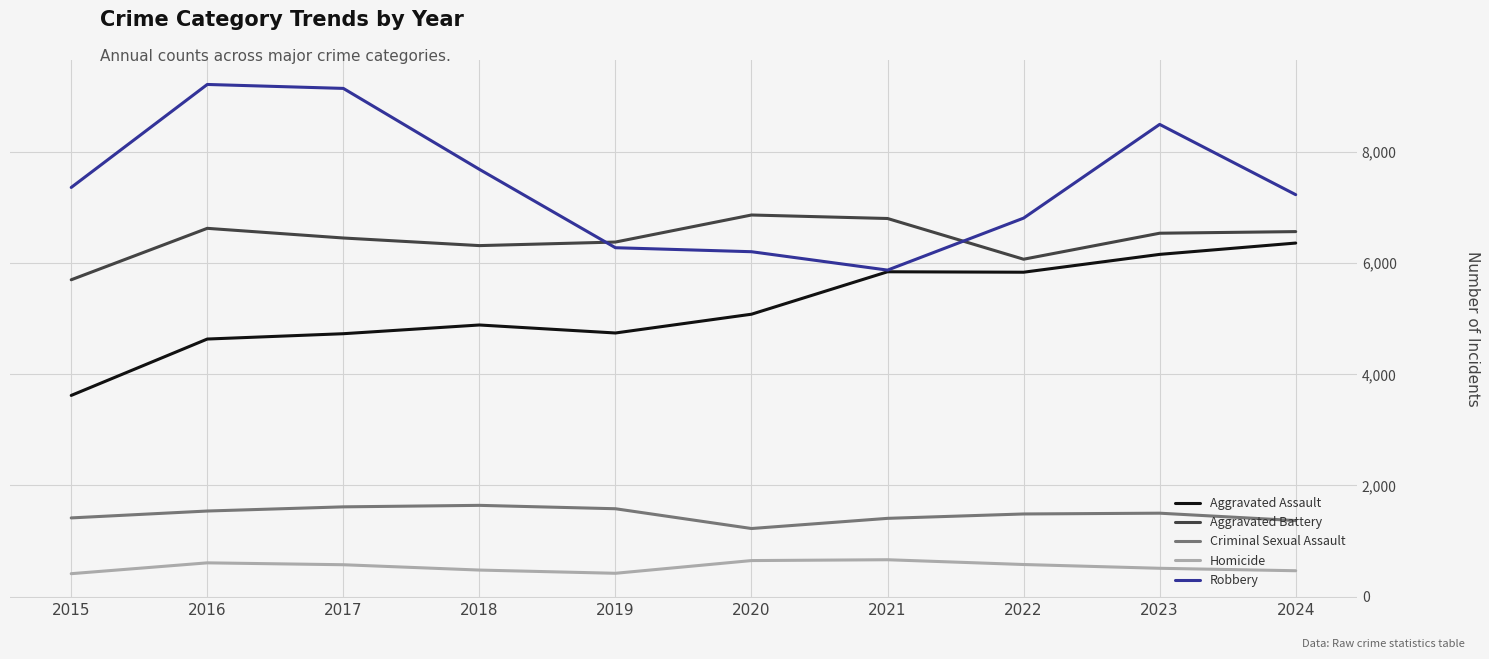

Which series changed the most between 2018 and 2024?

Aggravated Assault